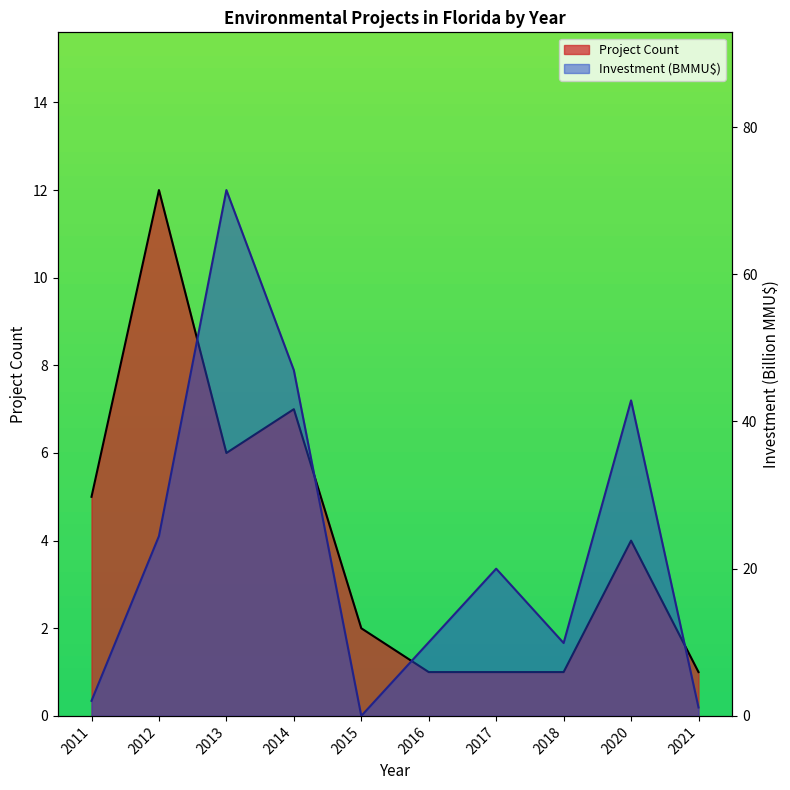

What is the difference between the maximum and second lowest values in the Project Count line series?

11.0